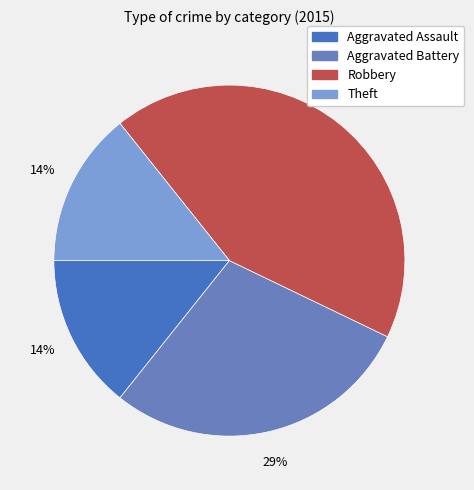

To the nearest percent, what is the combined percentage of Robbery and Theft?

57%